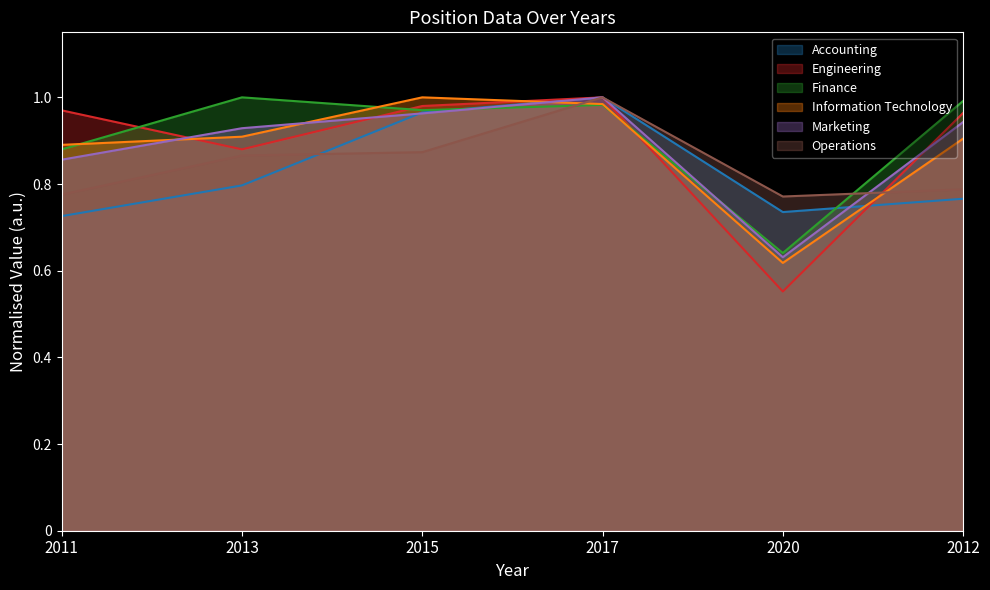

What is the spread (max minus min) of values at 2015?

0.1